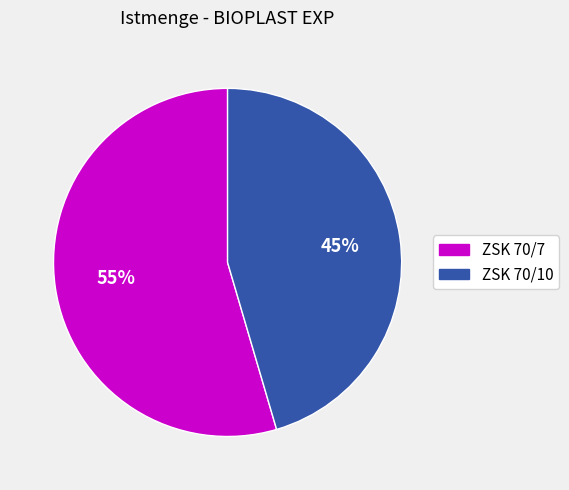

What percentage is the ZSK 70/10 slice, to the nearest percent?

45%